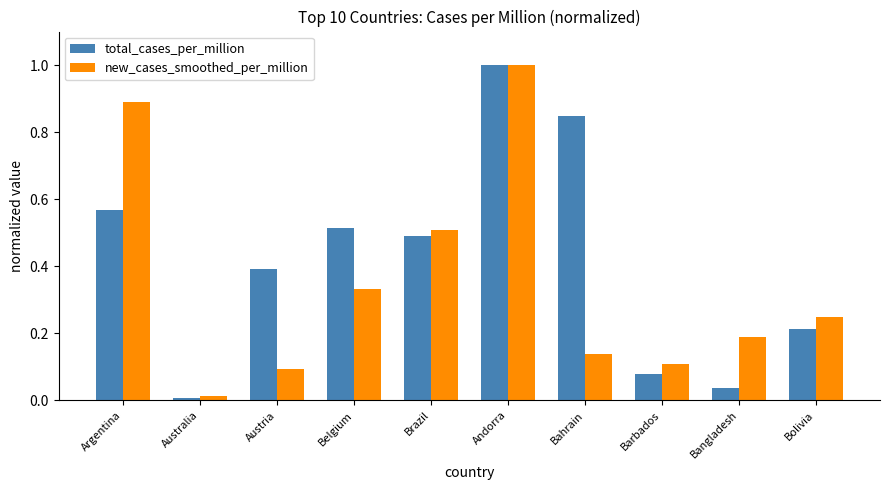

What is the difference between the maximum and minimum values in the total_cases_per_million series?

1.0